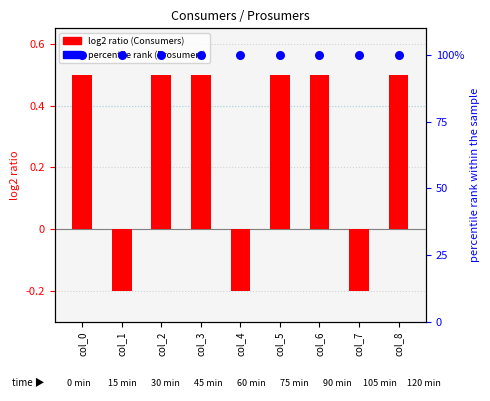

At how many categories does at least one series exceed 47?

9